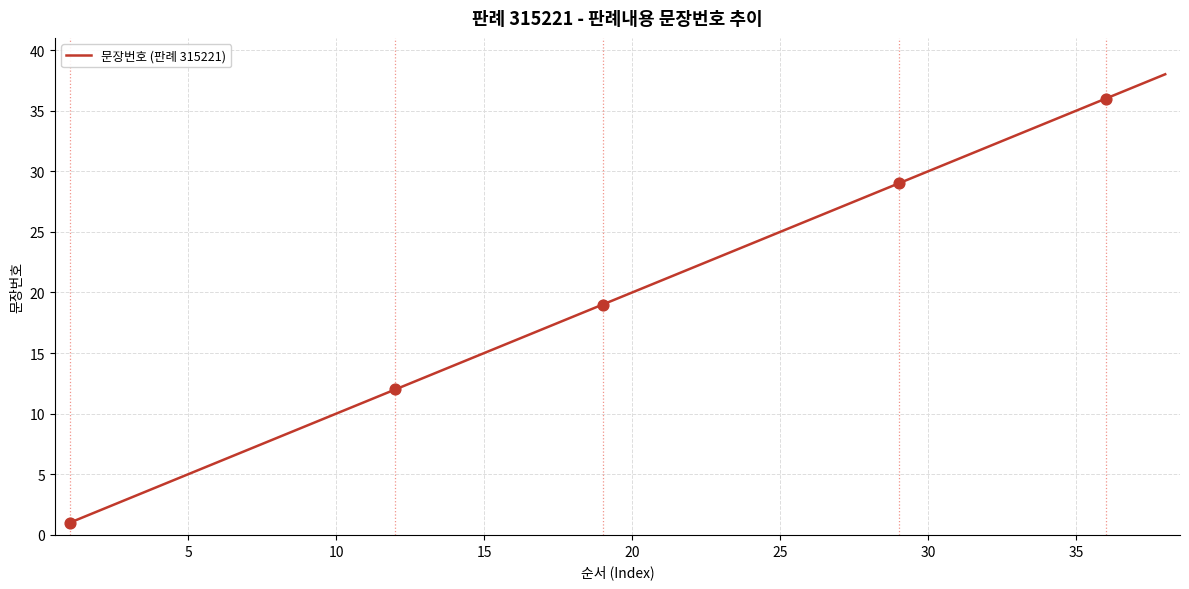

What is the greatest value displayed?

38